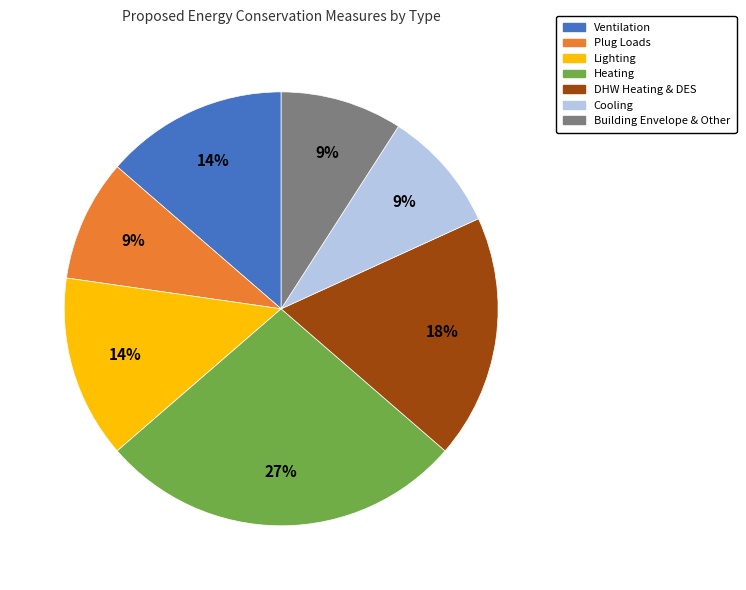

Between DHW Heating & DES and Ventilation, which is larger?

DHW Heating & DES